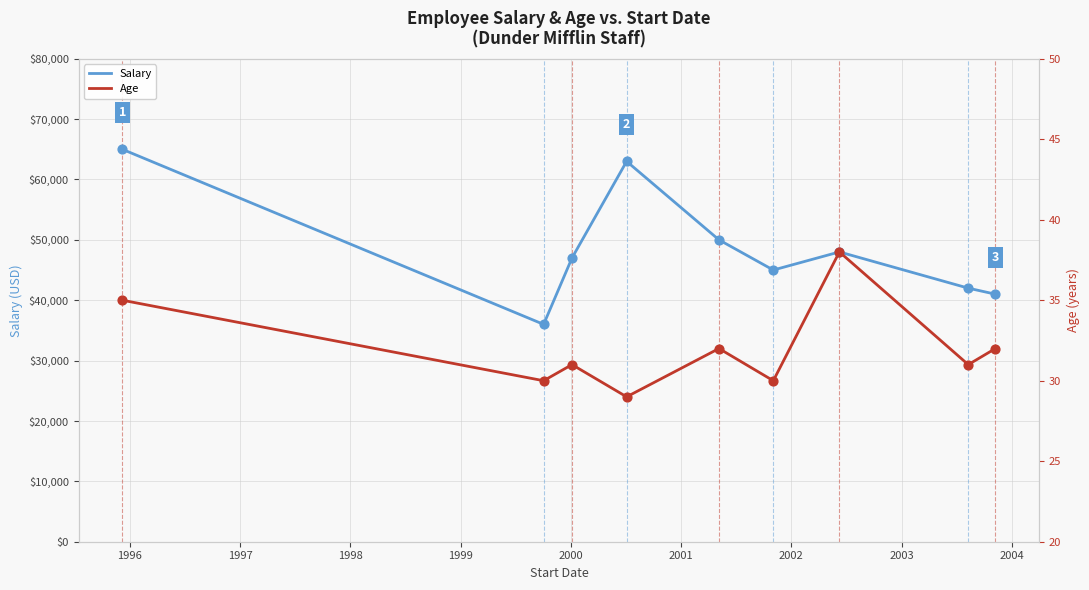

Which series has the largest total across all categories?

Salary